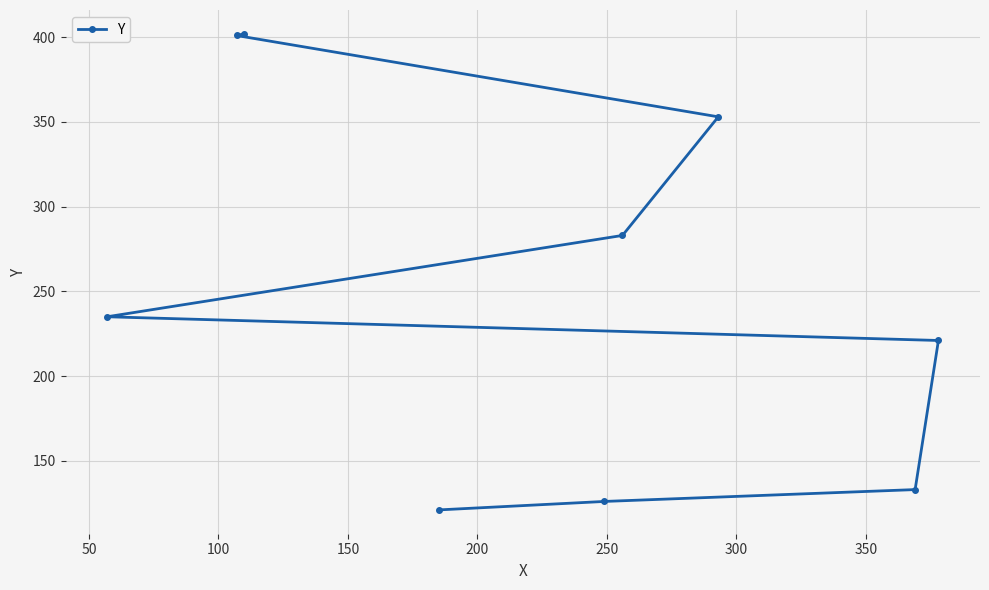

Reading left to right, what are all the values shown in this chart?

121	126	133	221	235	283	353	401	402